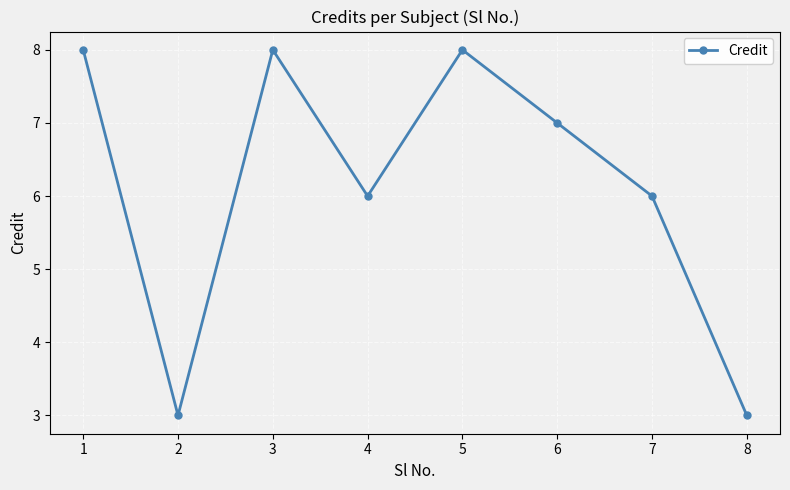

How many interior local peaks (higher than both neighbors) does the data have?

2